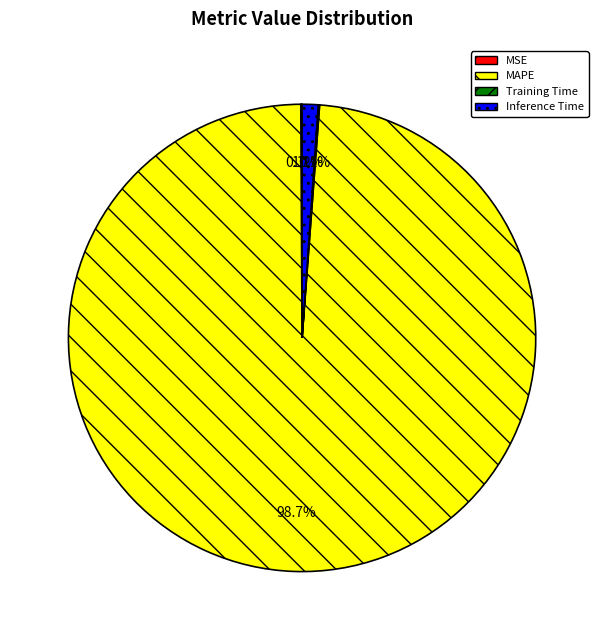

Combined, do MAPE and Inference Time account for over 50%?

Yes